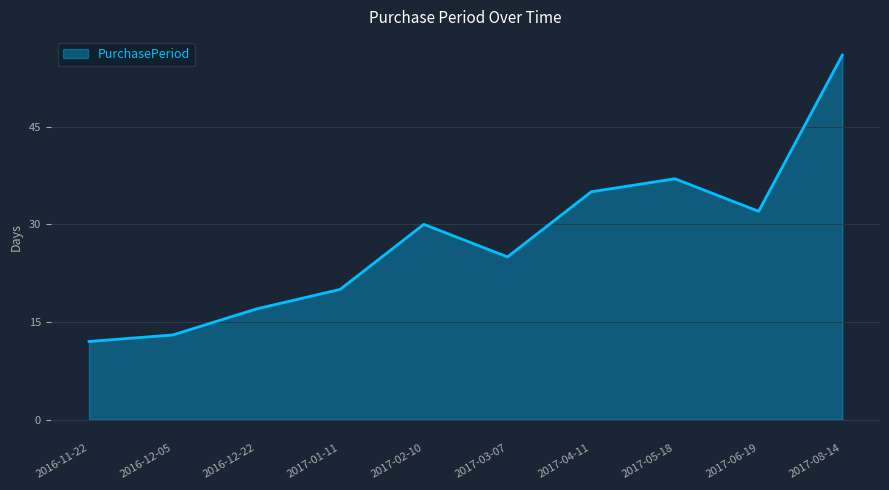

What is the ratio of the value at 2017-03-07 to the value at 2017-08-14?

0.4